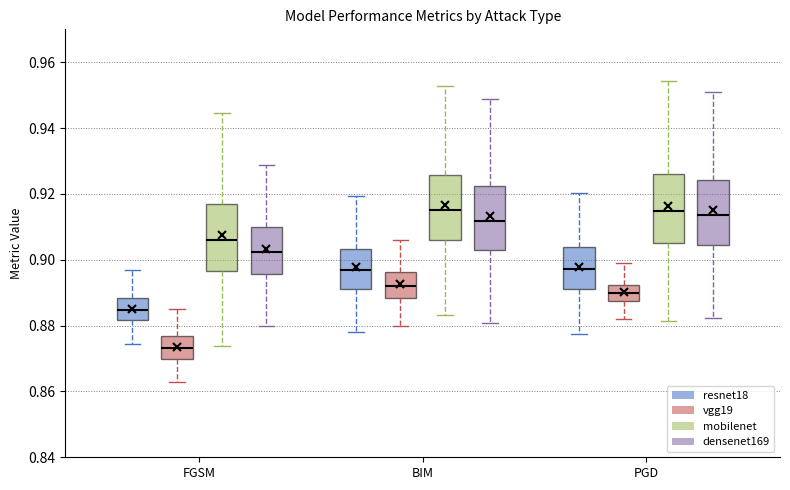

Reading left to right, read every box against the y-axis: the position of its median line, the range the box covers, and the ends of its whiskers. The values are not printed on the chart, so give them approximately, as read against the axis.

FGSM (resnet18): median 0.884, box 0.882 to 0.888, whiskers 0.874 to 0.896
FGSM (vgg19): median 0.874, box 0.870 to 0.876, whiskers 0.862 to 0.886
FGSM (mobilenet): median 0.906, box 0.896 to 0.918, whiskers 0.874 to 0.944
FGSM (densenet169): median 0.902, box 0.896 to 0.910, whiskers 0.880 to 0.928
BIM (resnet18): median 0.896, box 0.892 to 0.904, whiskers 0.878 to 0.920
BIM (vgg19): median 0.892, box 0.888 to 0.896, whiskers 0.880 to 0.906
BIM (mobilenet): median 0.916, box 0.906 to 0.926, whiskers 0.884 to 0.952
BIM (densenet169): median 0.912, box 0.902 to 0.922, whiskers 0.880 to 0.948
PGD (resnet18): median 0.898, box 0.892 to 0.904, whiskers 0.878 to 0.920
PGD (vgg19): median 0.890, box 0.888 to 0.892, whiskers 0.882 to 0.898
PGD (mobilenet): median 0.914, box 0.906 to 0.926, whiskers 0.882 to 0.954
PGD (densenet169): median 0.914, box 0.904 to 0.924, whiskers 0.882 to 0.950